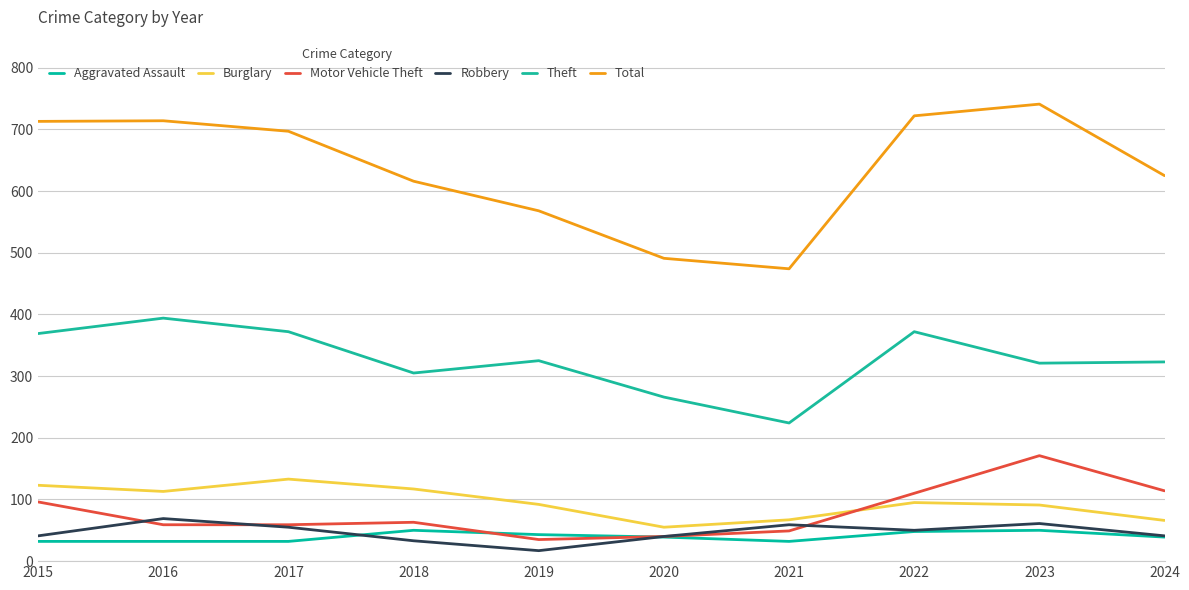

Where does the Burglary series first go above 95?

2015